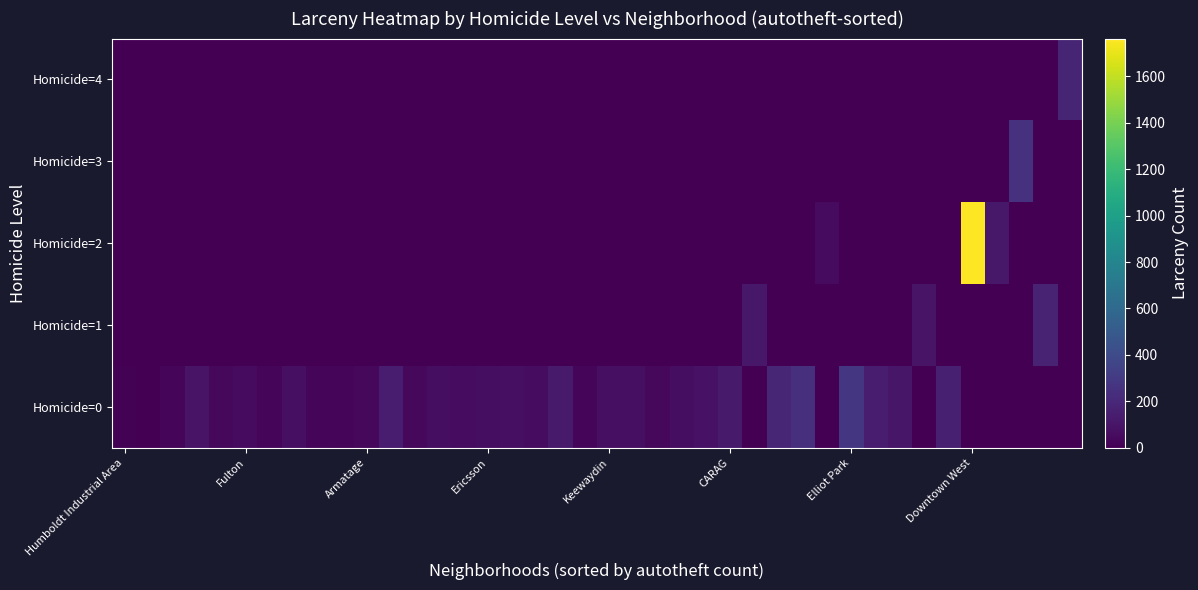

Reading left to right, transcribe all the data shown in this chart.

Homicide=0: 9	3	24	91	35	53	32	71	31	27	35	132	38	67	60	62	69	58	128	33	70	69	39	65	85	127	0	188	235	0	276	136	110	0	156	0	0	0	0	0
Homicide=1: 0	0	0	0	0	0	0	0	0	0	0	0	0	0	0	0	0	0	0	0	0	0	0	0	0	0	113	0	0	0	0	0	0	95	0	0	0	0	168	0
Homicide=2: 0	0	0	0	0	0	0	0	0	0	0	0	0	0	0	0	0	0	0	0	0	0	0	0	0	0	0	0	0	50	0	0	0	0	0	1763	116	0	0	0
Homicide=3: 0	0	0	0	0	0	0	0	0	0	0	0	0	0	0	0	0	0	0	0	0	0	0	0	0	0	0	0	0	0	0	0	0	0	0	0	0	251	0	0
Homicide=4: 0	0	0	0	0	0	0	0	0	0	0	0	0	0	0	0	0	0	0	0	0	0	0	0	0	0	0	0	0	0	0	0	0	0	0	0	0	0	0	180